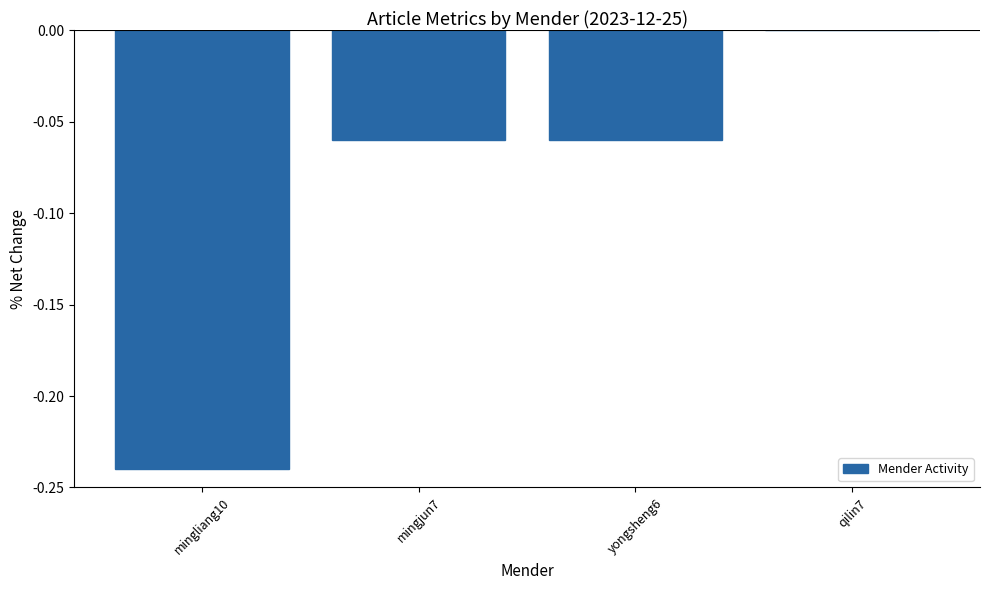

Between mingjun7 and qilin7, which is larger?

qilin7